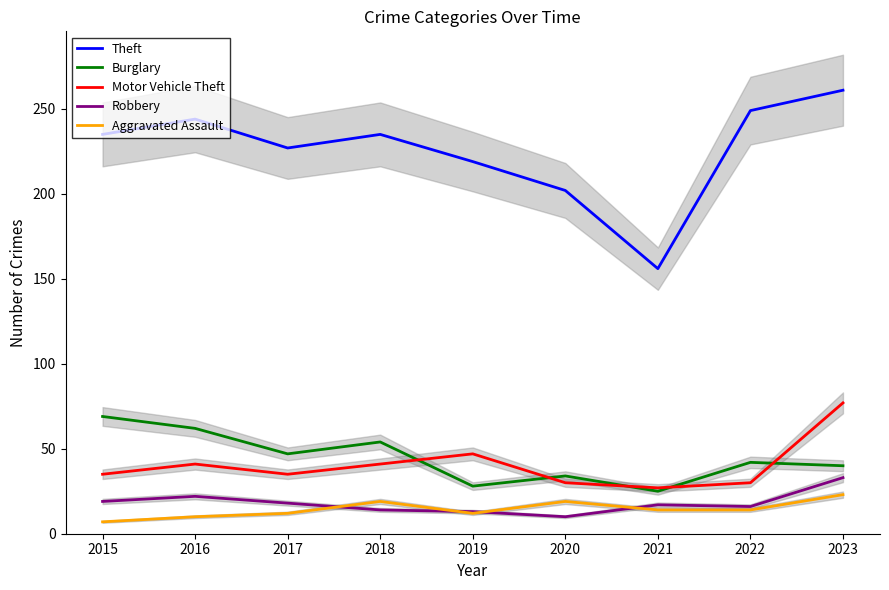

Reading right to left, what are all the values shown in this chart?

Theft: 261	249	156	202	219	235	227	244	235
Burglary: 40	42	25	34	28	54	47	62	69
Motor Vehicle Theft: 77	30	27	30	47	41	35	41	35
Robbery: 33	16	17	10	13	14	18	22	19
Aggravated Assault: 23	14	14	19	12	19	12	10	7